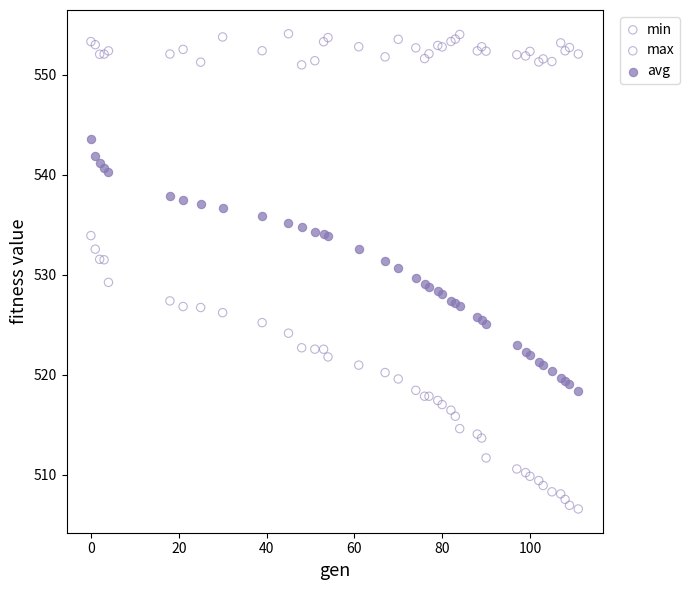

What is the X range (max minus min) for the scatter plot?

111.0